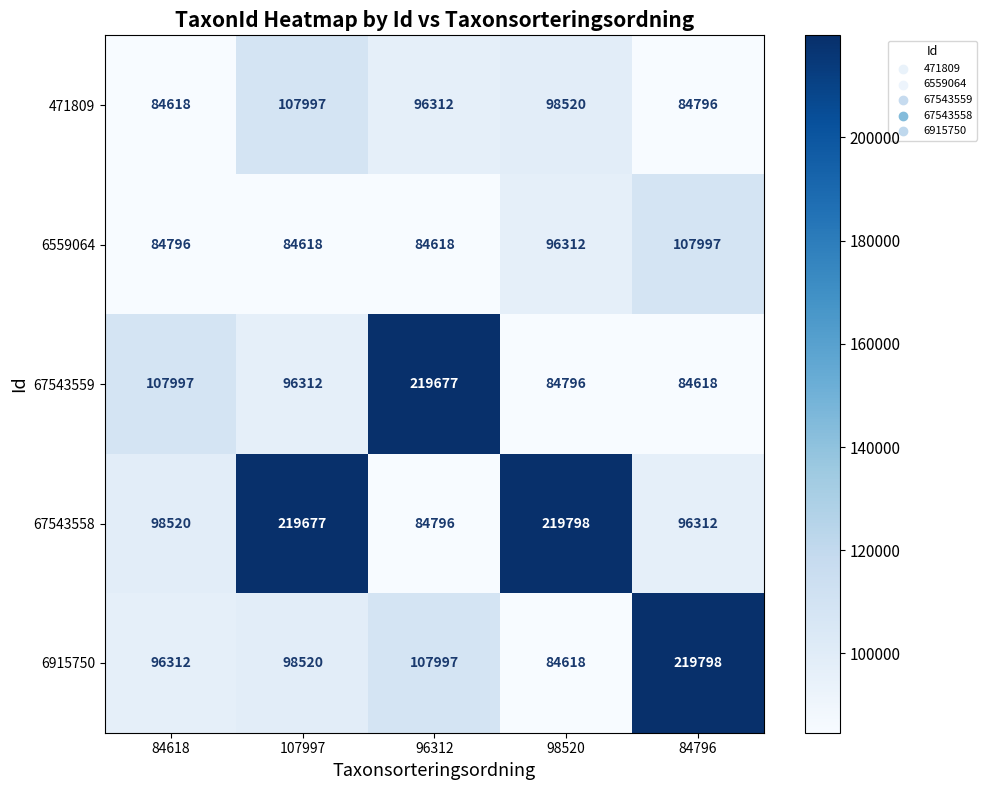

What is the sum of all 67543559 values?

593400